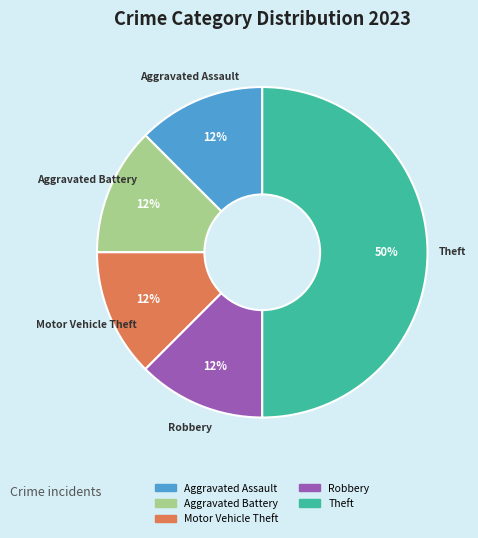

Do Theft and Robbery together represent more than half of the pie?

Yes